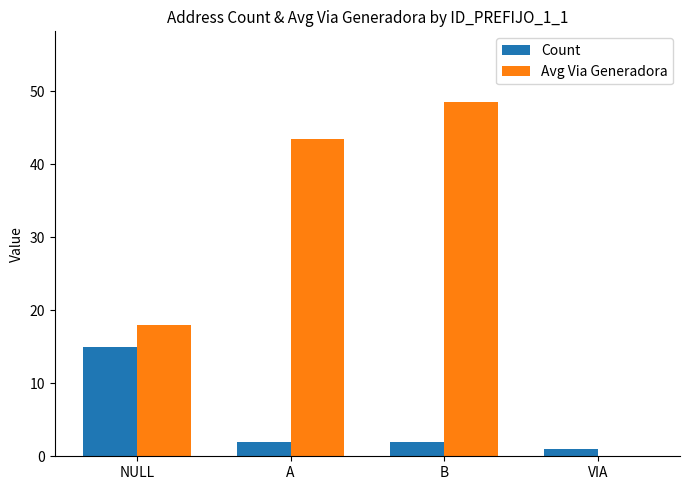

True or false: Avg Via Generadora has a value of 24.3 at NULL.

False